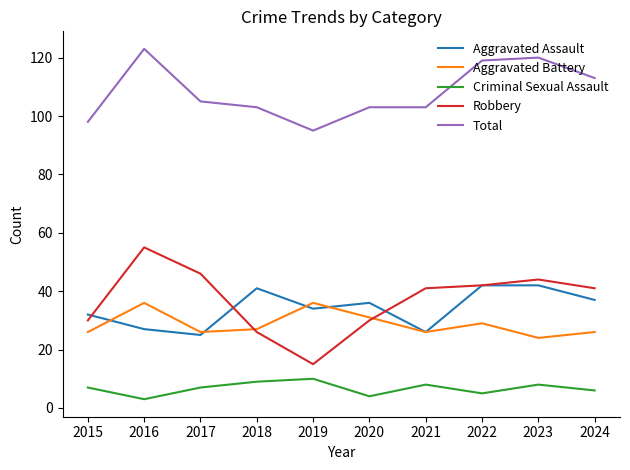

True or false: Total and Aggravated Assault intersect in this chart.

False